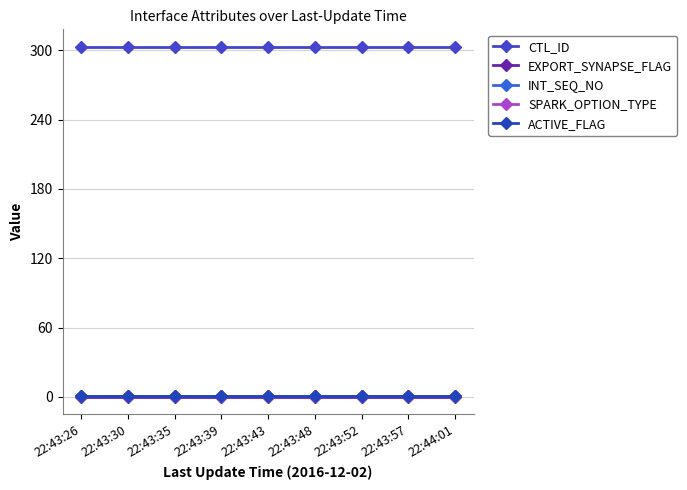

Is the value of CTL_ID at 22:43:57 greater than the value of ACTIVE_FLAG at 22:44:01?

Yes